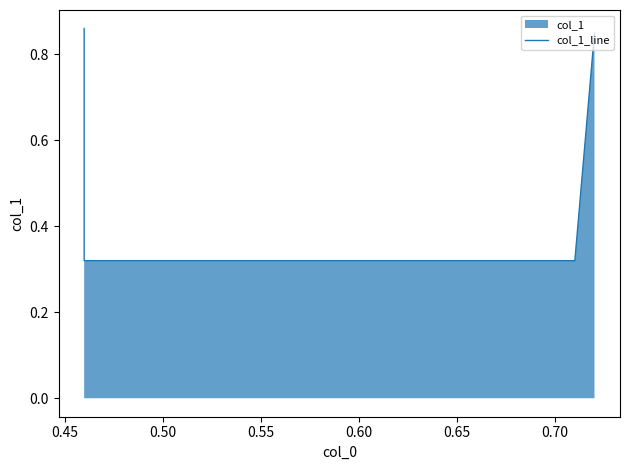

The value at 0.45 is 0.1. True or false?

False